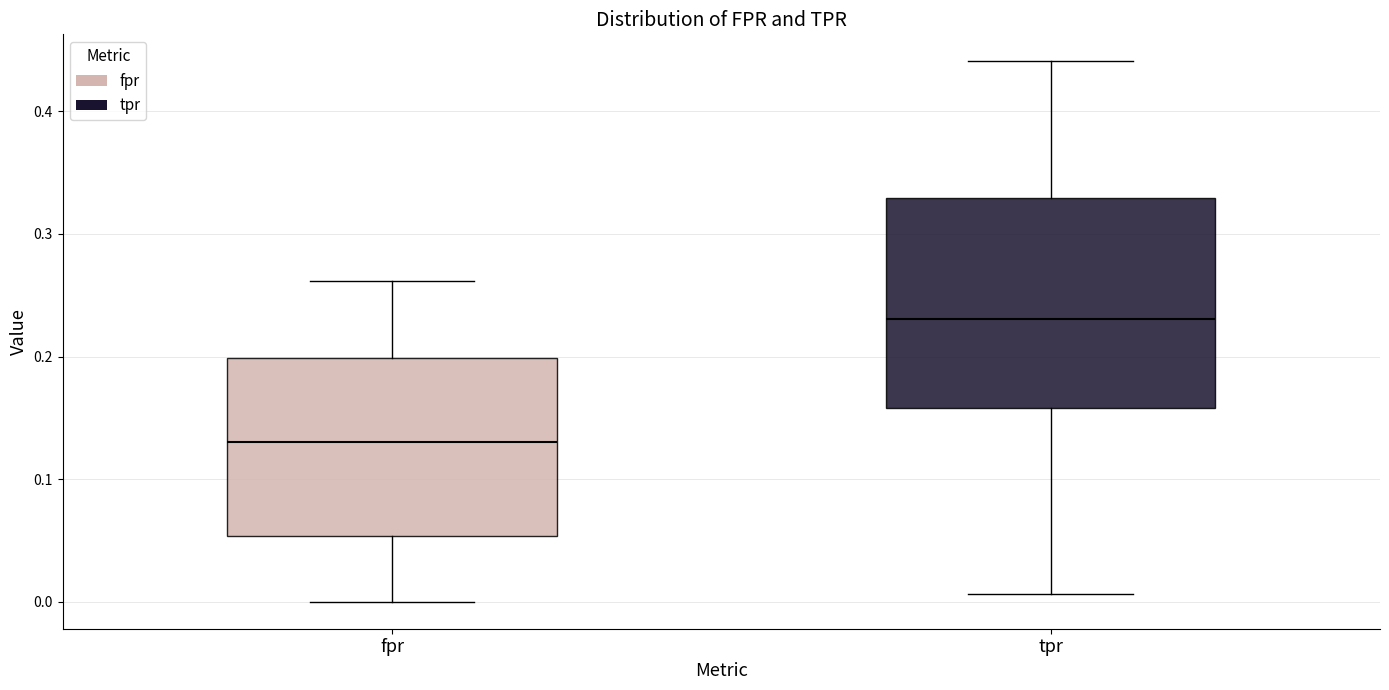

Reading left to right, transcribe this box plot: for each box, give where its median line is, the range the box spans, and where its two whiskers end, as read against the y-axis. The values are not printed on the chart, so give them approximately, as read against the axis.

fpr: median 0.13, box 0.05 to 0.20, whiskers 0.00 to 0.26
tpr: median 0.23, box 0.16 to 0.33, whiskers 0.01 to 0.44